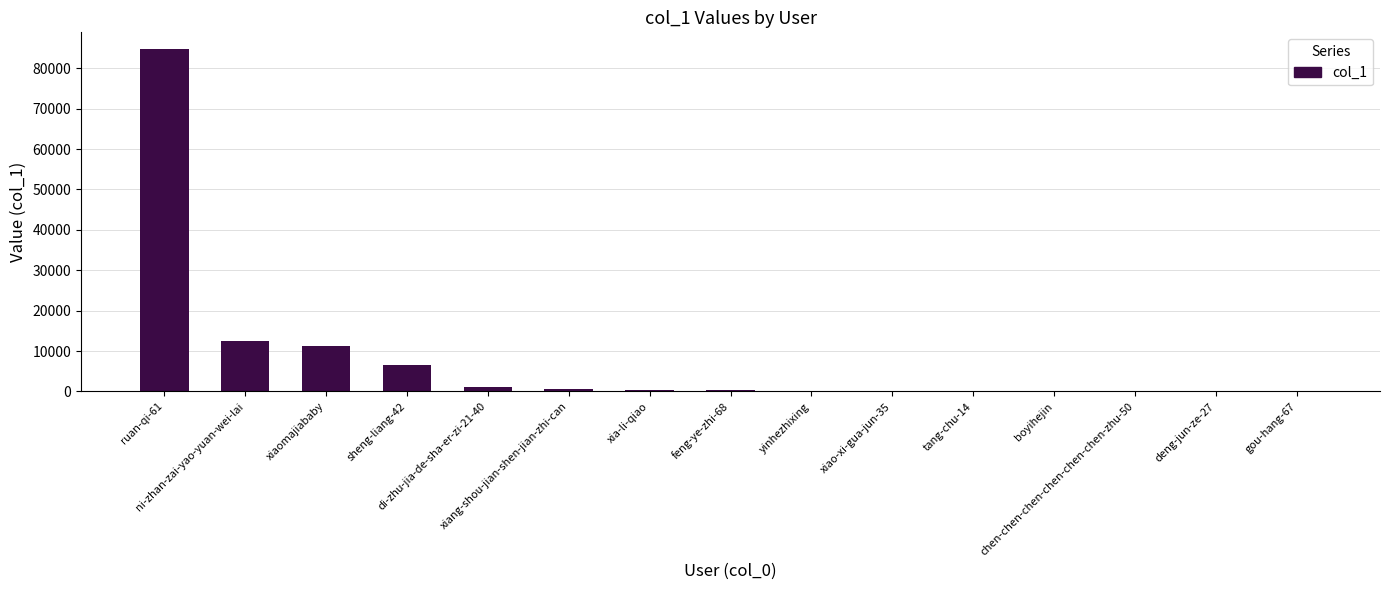

Are the bars grouped side by side (vs. stacked)?

No